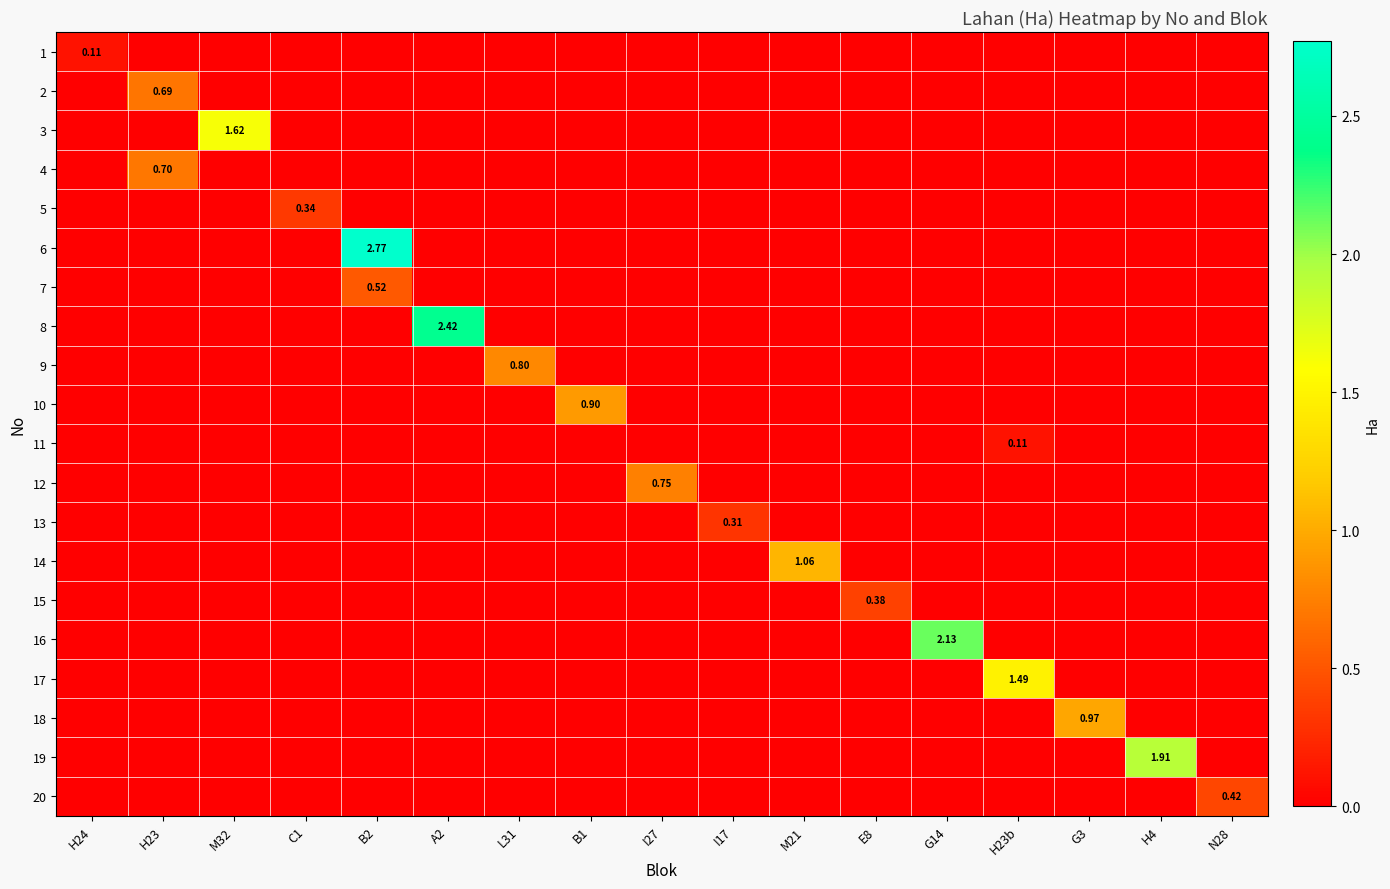

What is the maximum value shown in the chart?

2.8